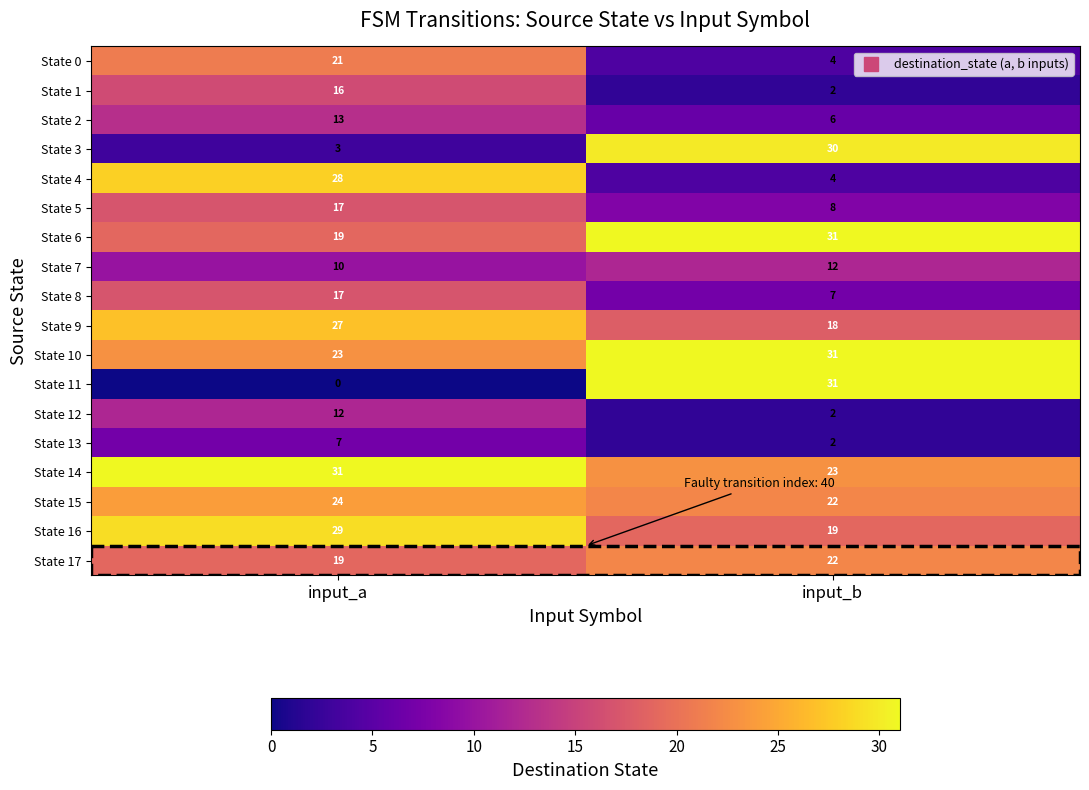

Which series has the widest spread of values?

State 11